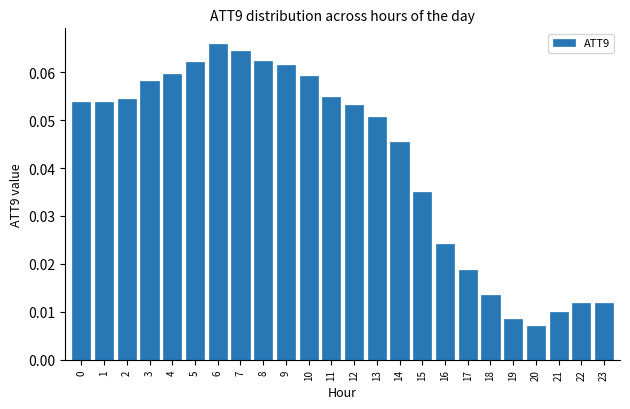

Between 8 and 0, which is larger?

8